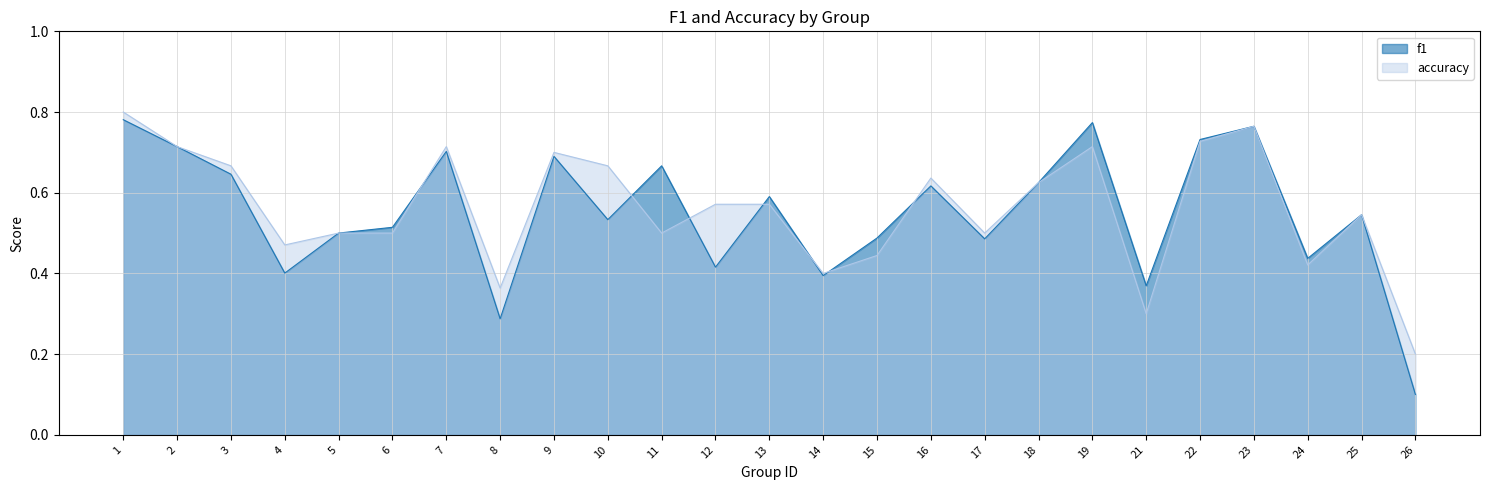

True or false: f1 has a value of 0.1 at 26.

True